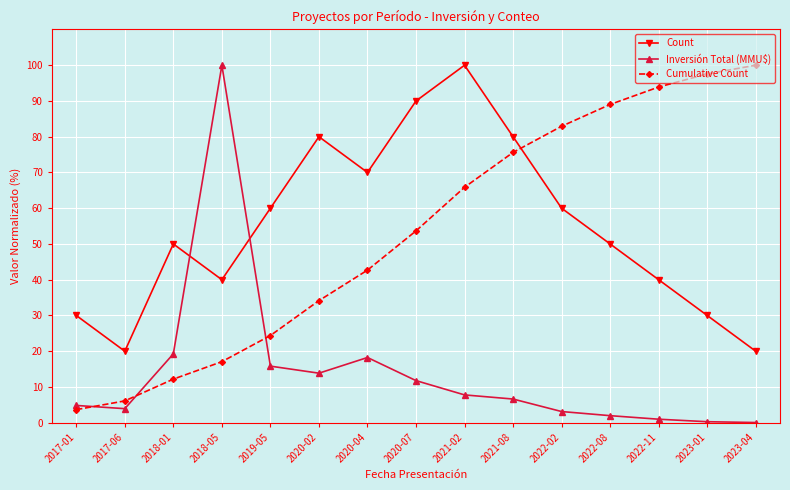

What is the sum of the Count values at 2018-05 and 2017-01?

70.0